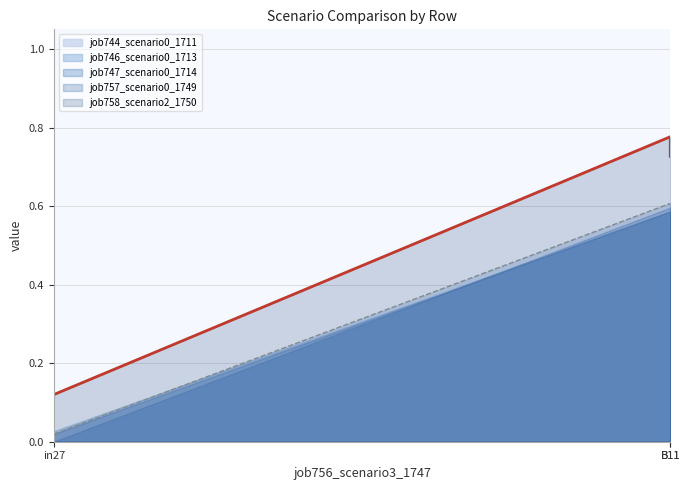

Is the value of job746_scenario0_1713 at in27 greater than the value of job757_scenario0_1749 at B11?

No